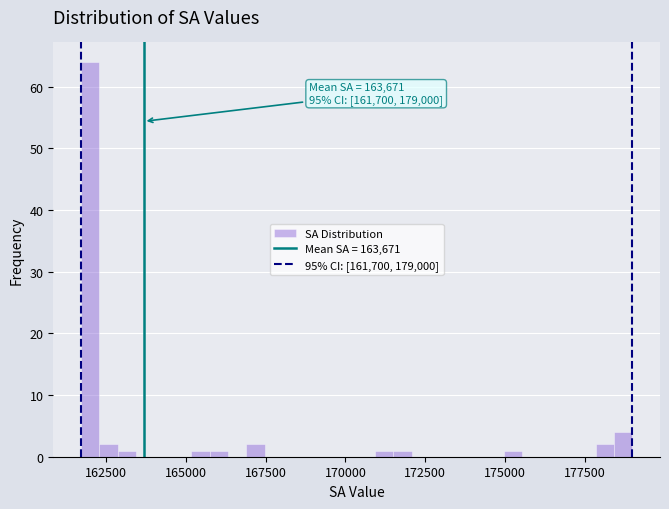

Around what value on the x-axis is the tallest bar? Give the approximate position of its centre, as read against the axis.

162000